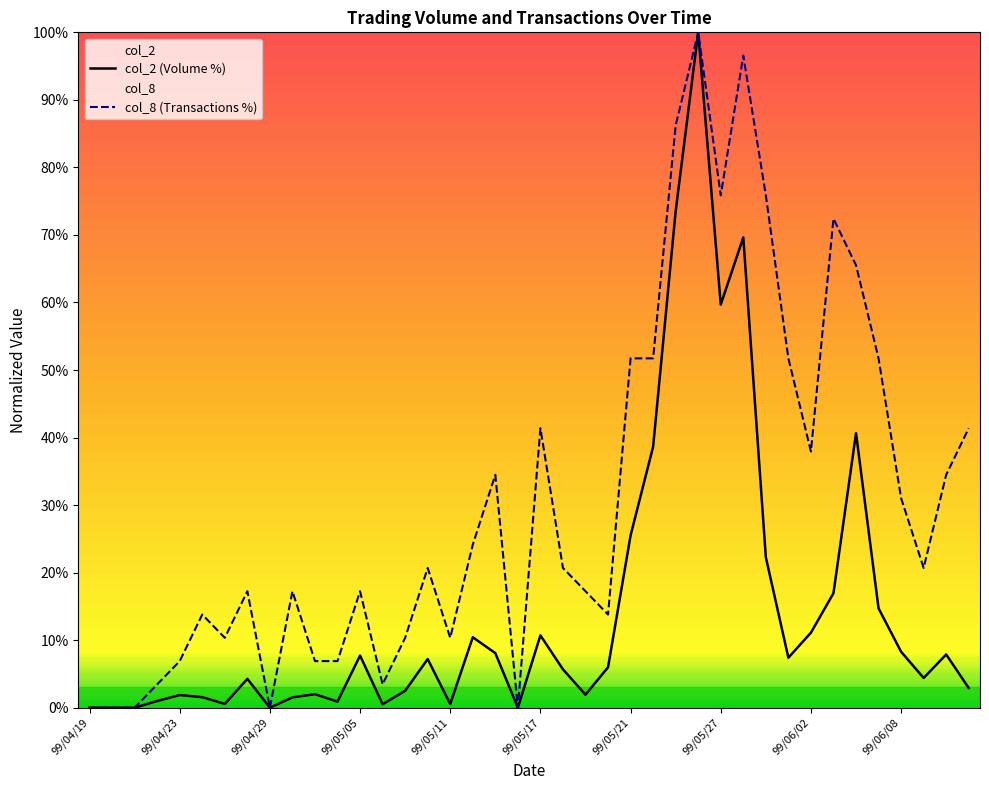

True or false: col_8 and col_2 intersect in this chart.

False